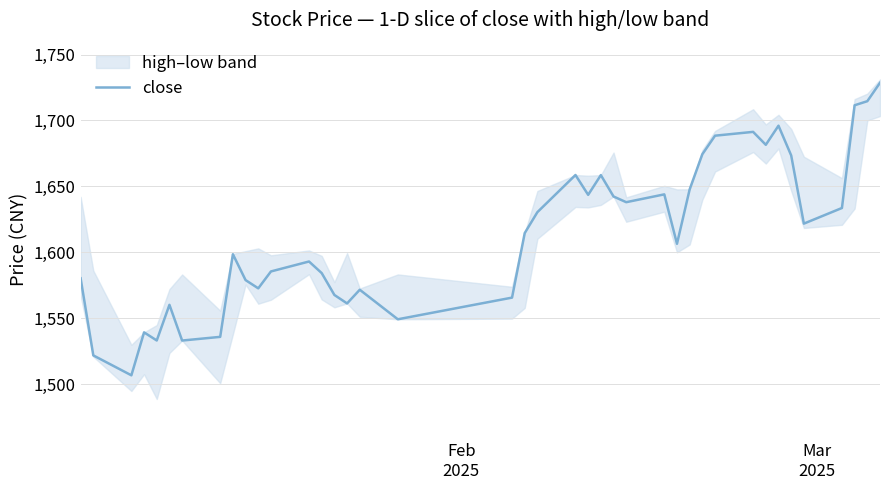

What is the lowest value of the close series?

1506.7